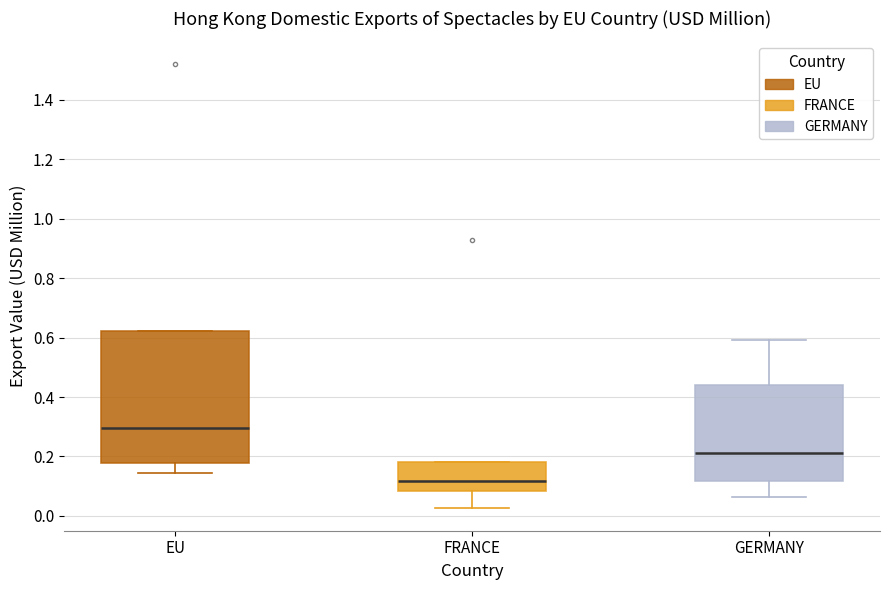

Which box has the highest median line?

EU